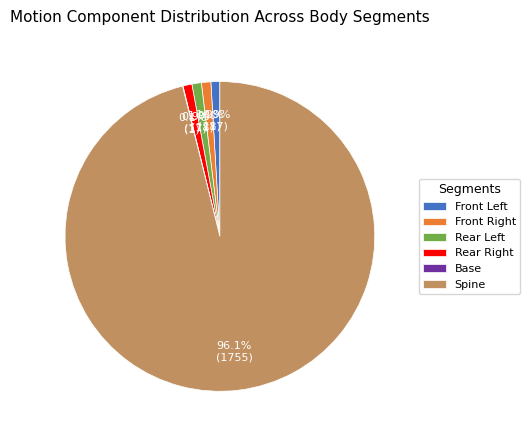

Which category has the biggest portion of the pie?

Spine